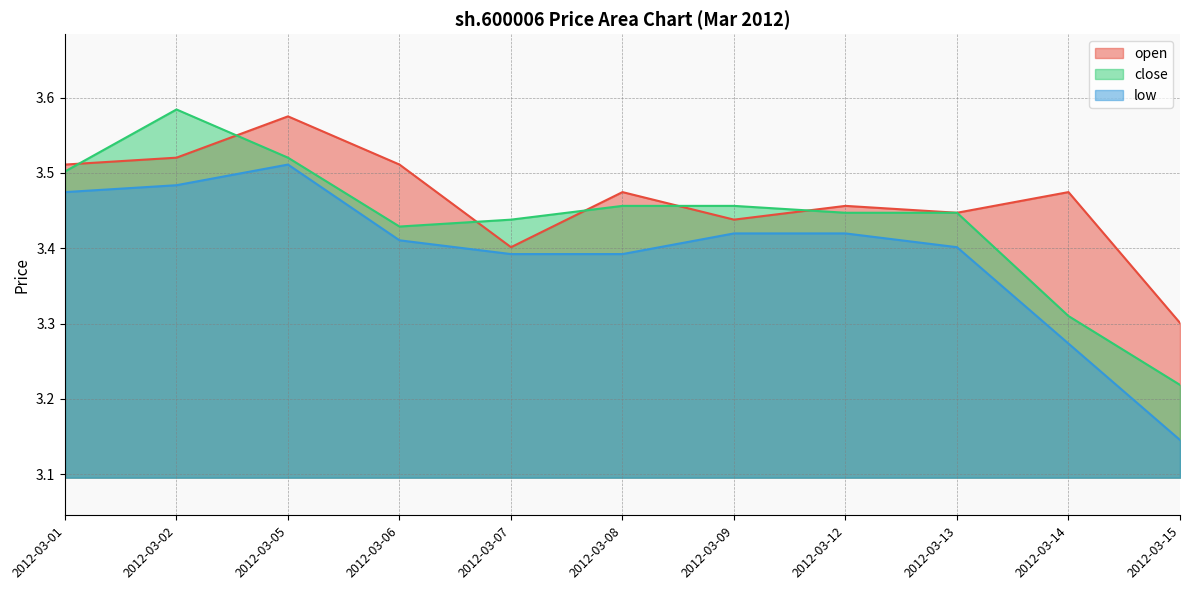

Rank the series by their average value, from lowest to highest.

low, close, open